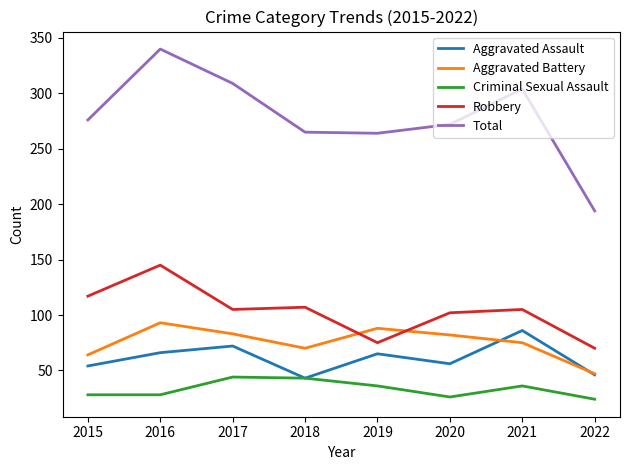

Which category has the highest value across all series?

2016